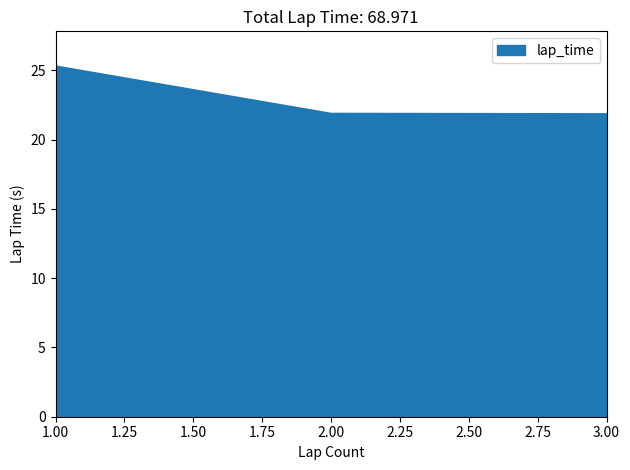

True or false: the data shows 21.9 at 2.00.

True